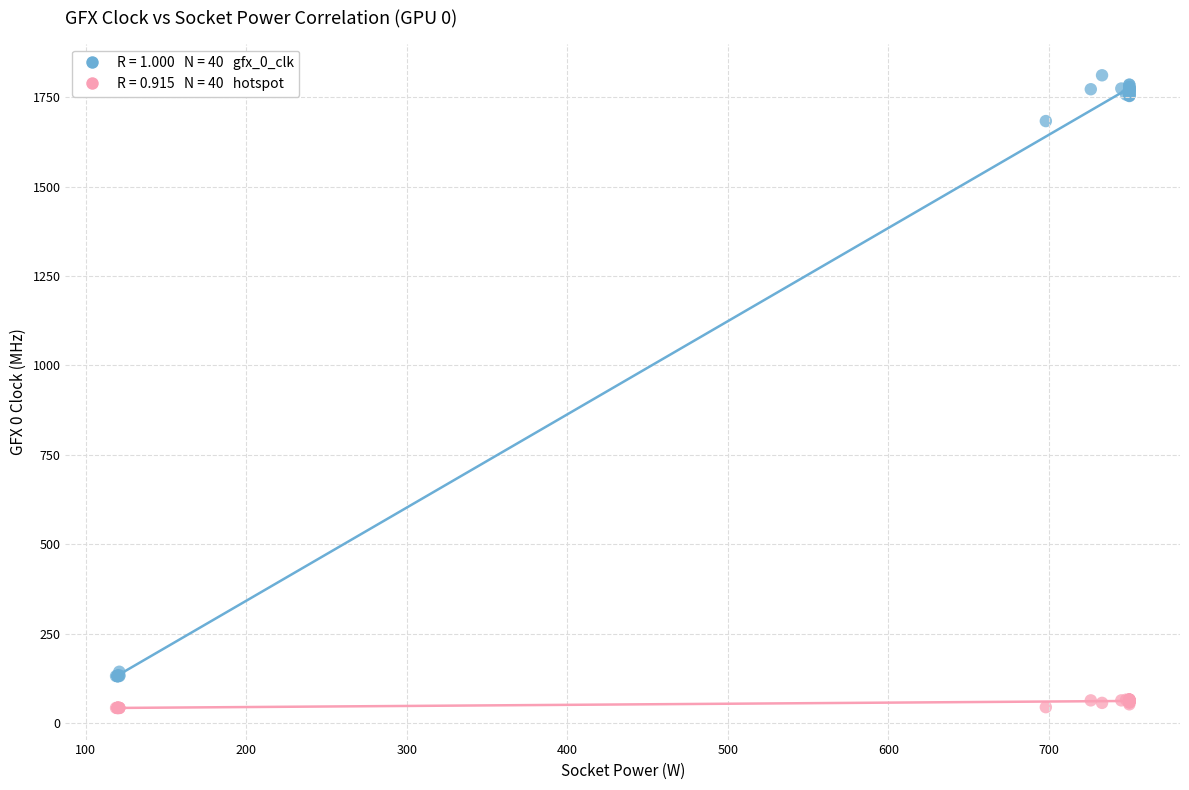

Across all series, what Y value is closest to 927?

1683